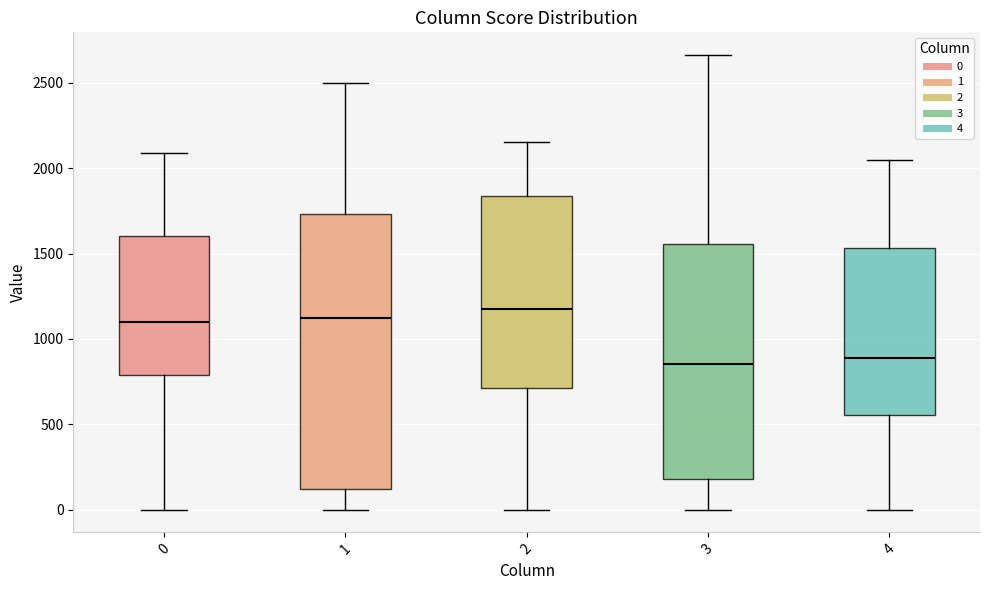

Where does the lower whisker of the box at x = 2 end on the y-axis? The values are not printed on the chart, so give them approximately, as read against the axis.

0